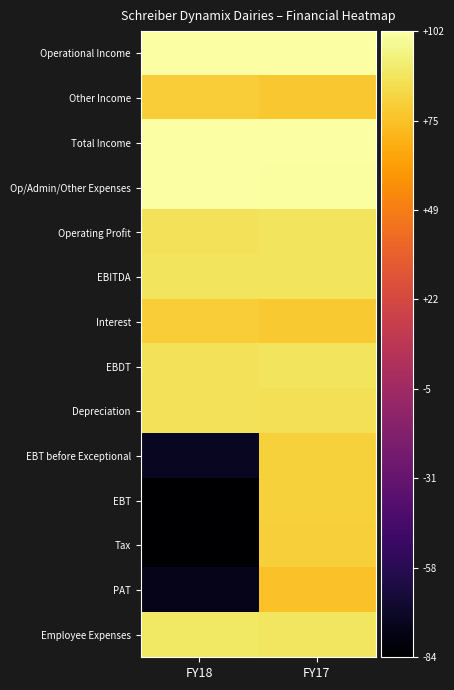

Reading right to left, transcribe all the data shown in this chart.

Operational Income: FY17=101.1	FY18=101.7
Other Income: FY17=77.4	FY18=79.4
Total Income: FY17=101.1	FY18=101.7
Op/Admin/Other Expenses: FY17=100.9	FY18=101.5
Operating Profit: FY17=88.2	FY18=87.7
EBITDA: FY17=88.5	FY18=88.3
Interest: FY17=78.3	FY18=79.7
EBDT: FY17=88.1	FY18=87.6
Depreciation: FY17=87.1	FY18=87.8
EBT before Exceptional: FY17=81.3	FY18=-72.9
EBT: FY17=81.3	FY18=-84.4
Tax: FY17=80.0	FY18=-83.8
PAT: FY17=75.4	FY18=-75.7
Employee Expenses: FY17=89.3	FY18=89.7